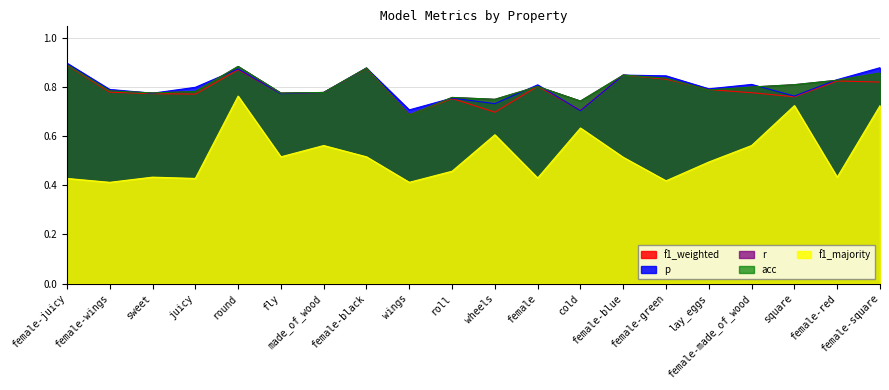

True or false: r and f1_weighted cross at least once.

True